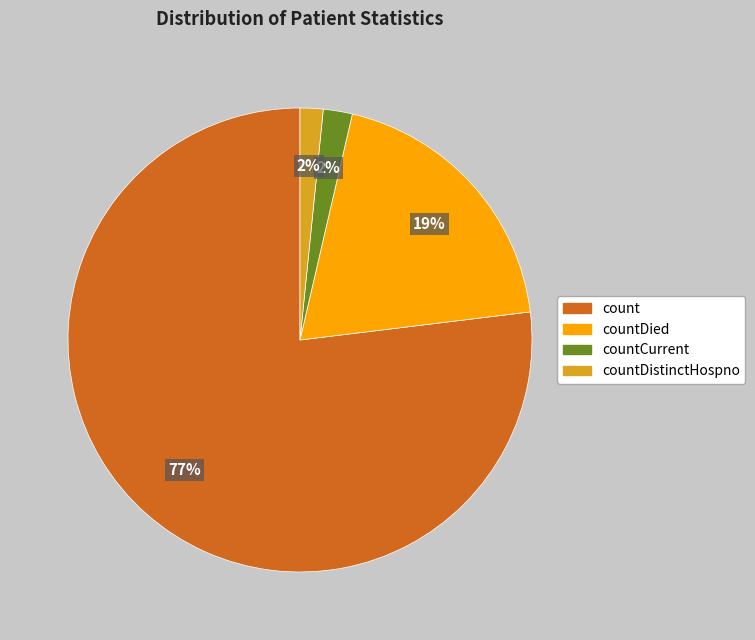

Is it true that countDied is 19% of the pie?

True